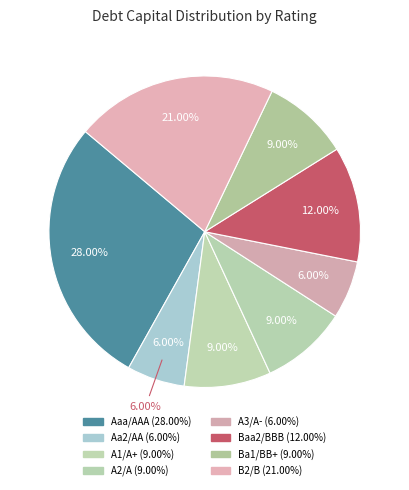

Is it true that Ba1/BB+ is 21% of the pie?

False